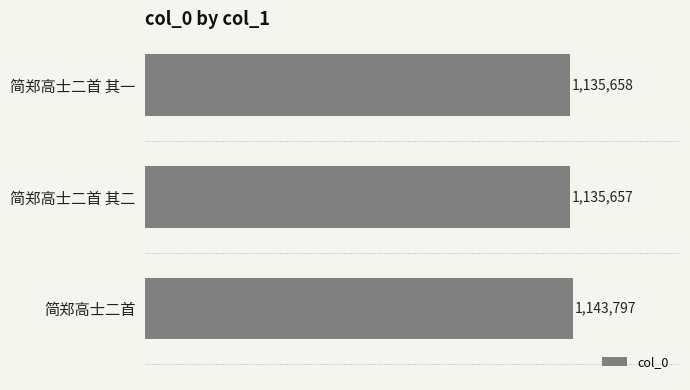

What value does the data have at 简郑高士二首 其二?

1135657